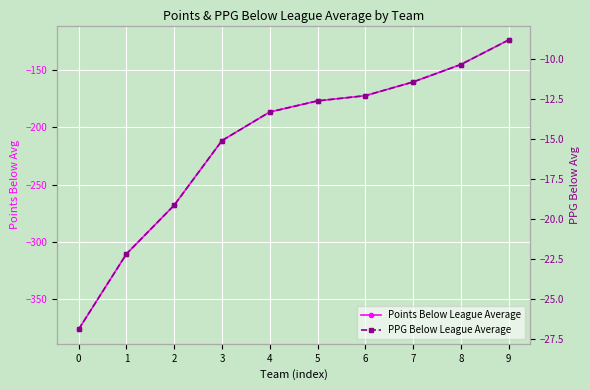

Which series has the largest total across all categories?

PPG Below League Average